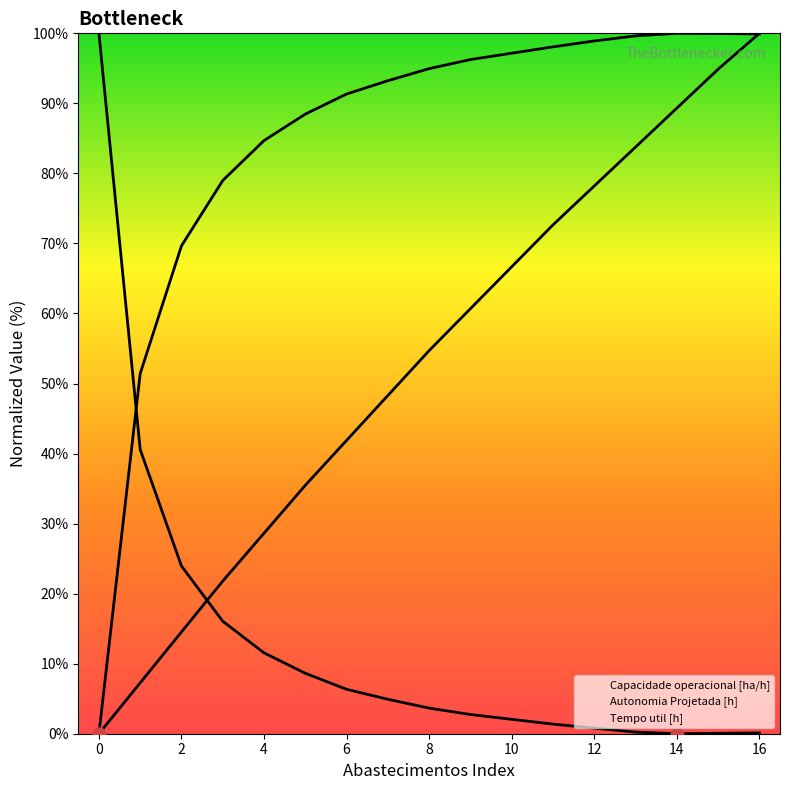

Which series contains the highest Y value?

Capacidade operacional [ha/h]